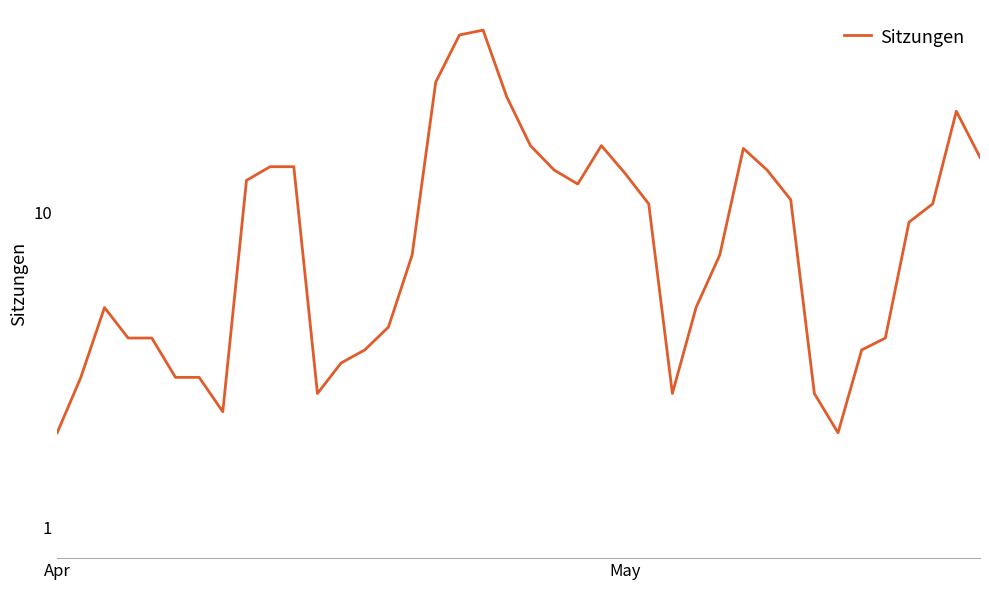

True or false: the data has more than 0 interior local peaks.

True